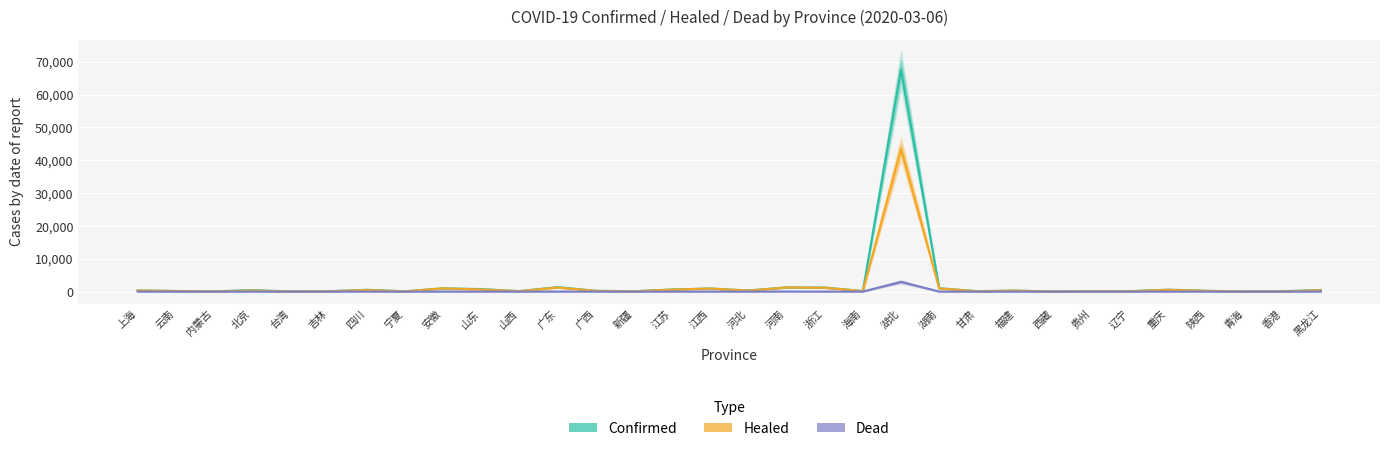

True or false: Confirmed and Healed intersect in this chart.

False